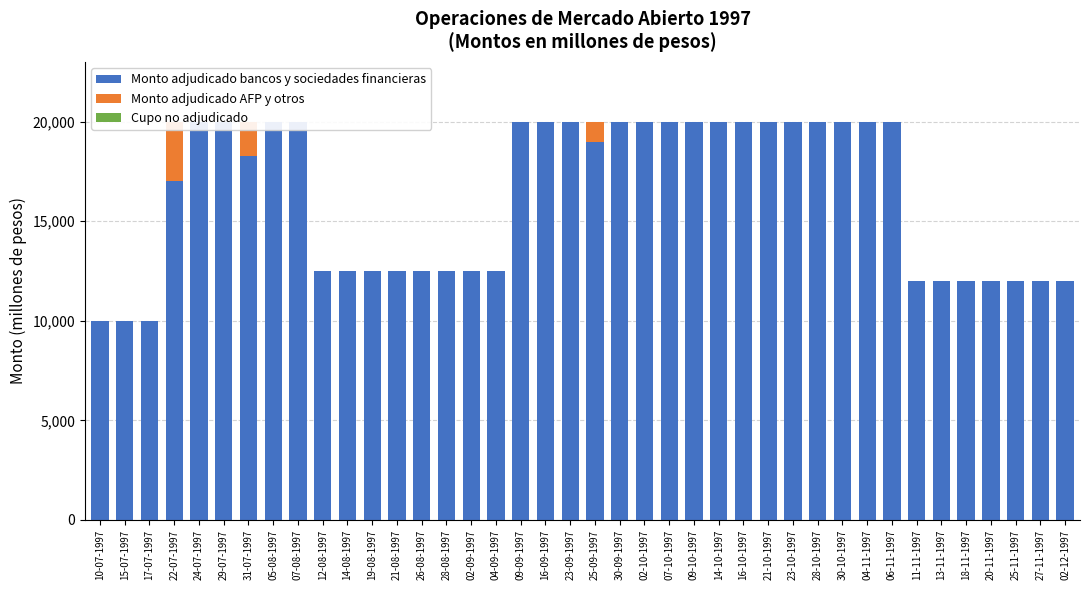

At which label is Monto adjudicado bancos y sociedades financieras closest to 15000?

22-07-1997